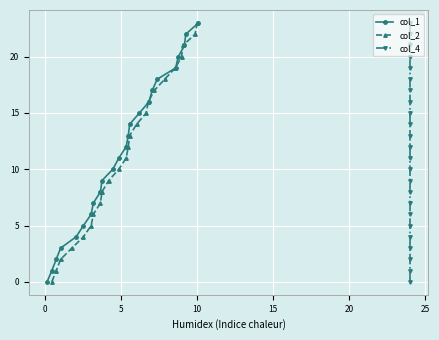

How many lines are shown in the chart?

3